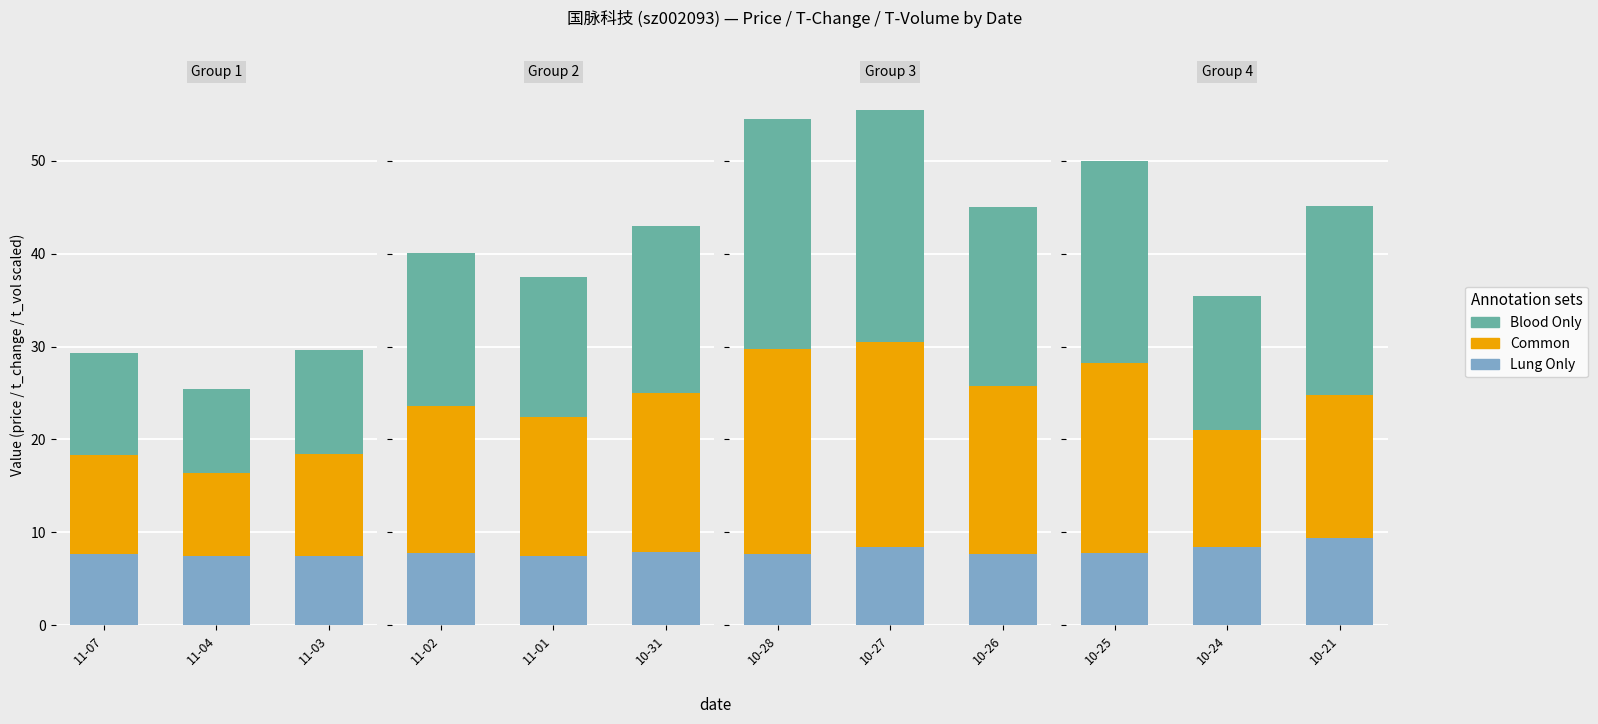

At 10-25, list the series in order from smallest to largest.

Lung Only, Common, Blood Only